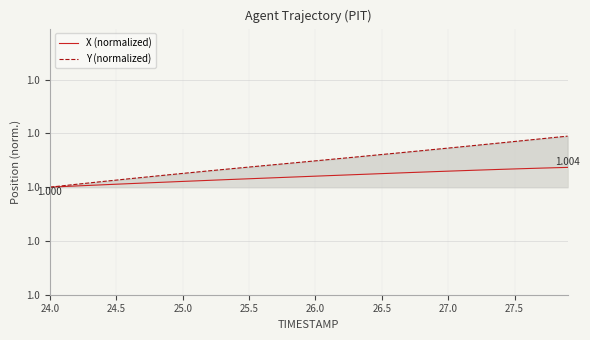

What is the value of the Y (normalized) point at the 16th from the left?

1.0